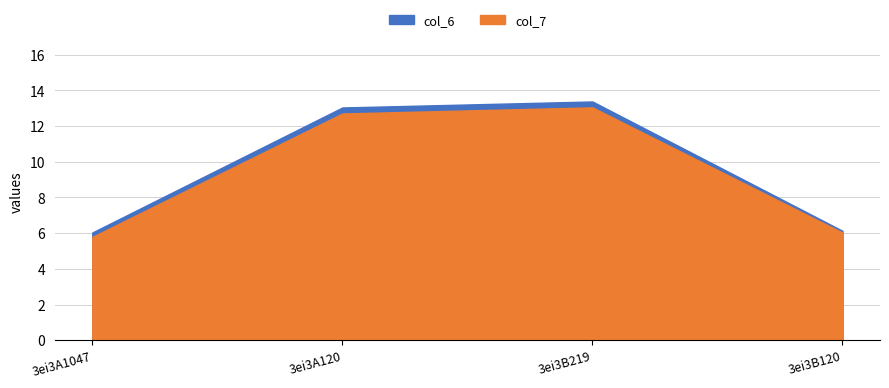

Which category has the lowest value across all series?

3ei3A1047